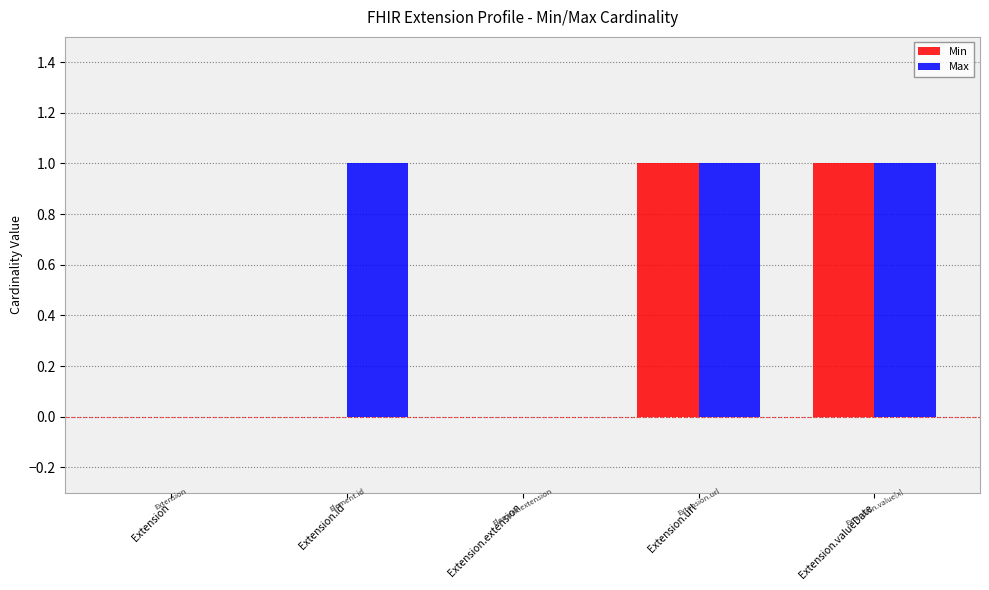

Is it true that Min equals 1 at Extension.url?

True